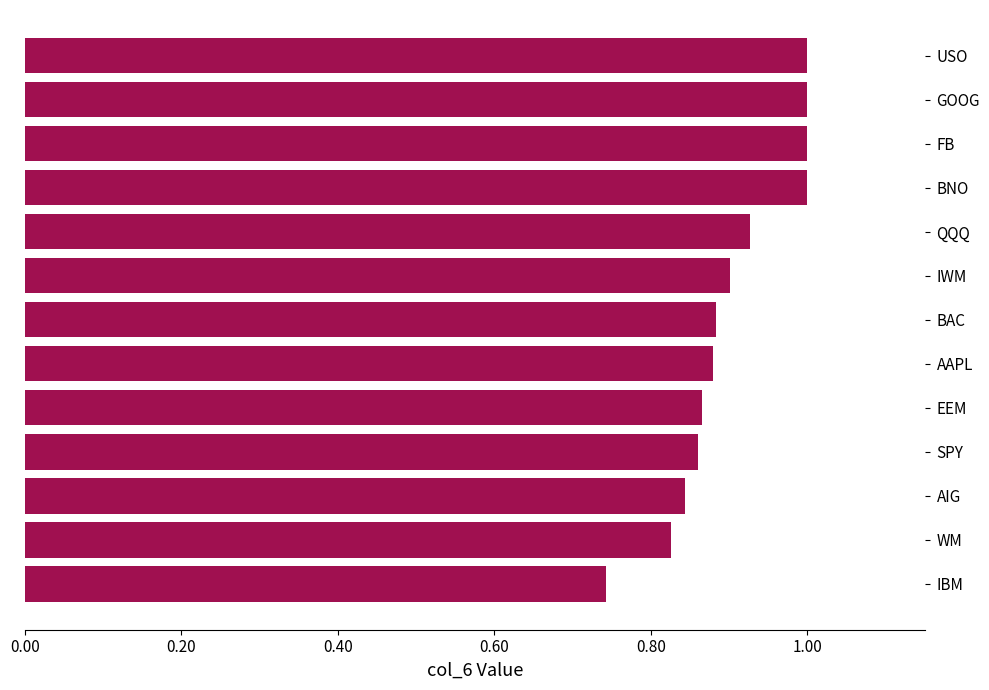

Does the chart contain stacked bars?

No